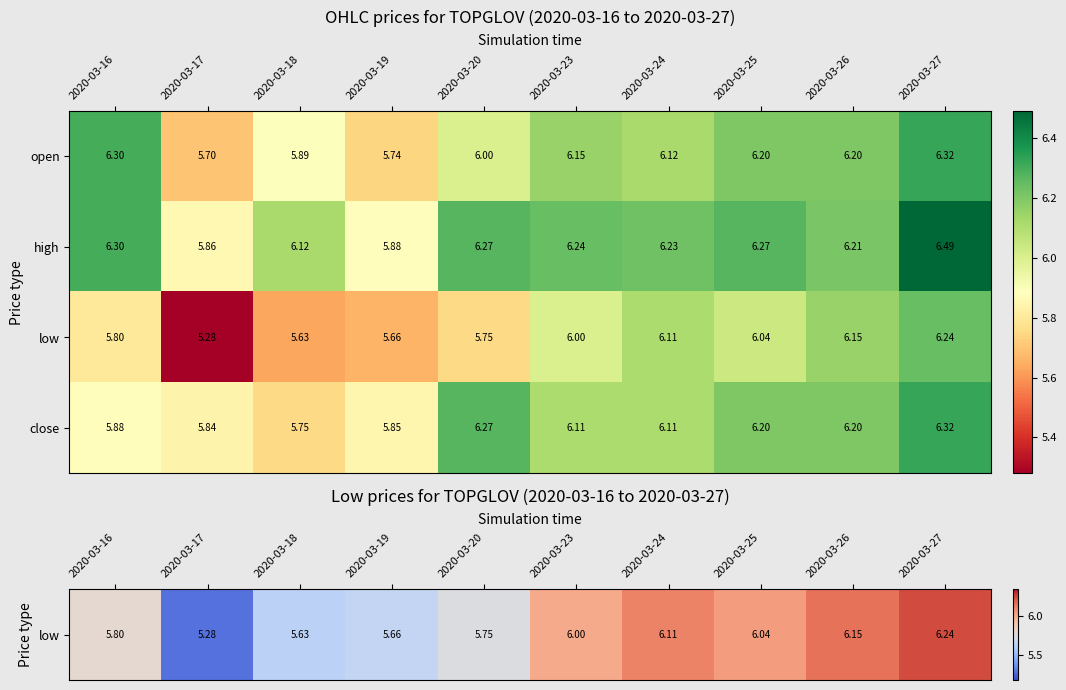

Is the value of low at 2020-03-27 greater than the value of open at 2020-03-24?

Yes